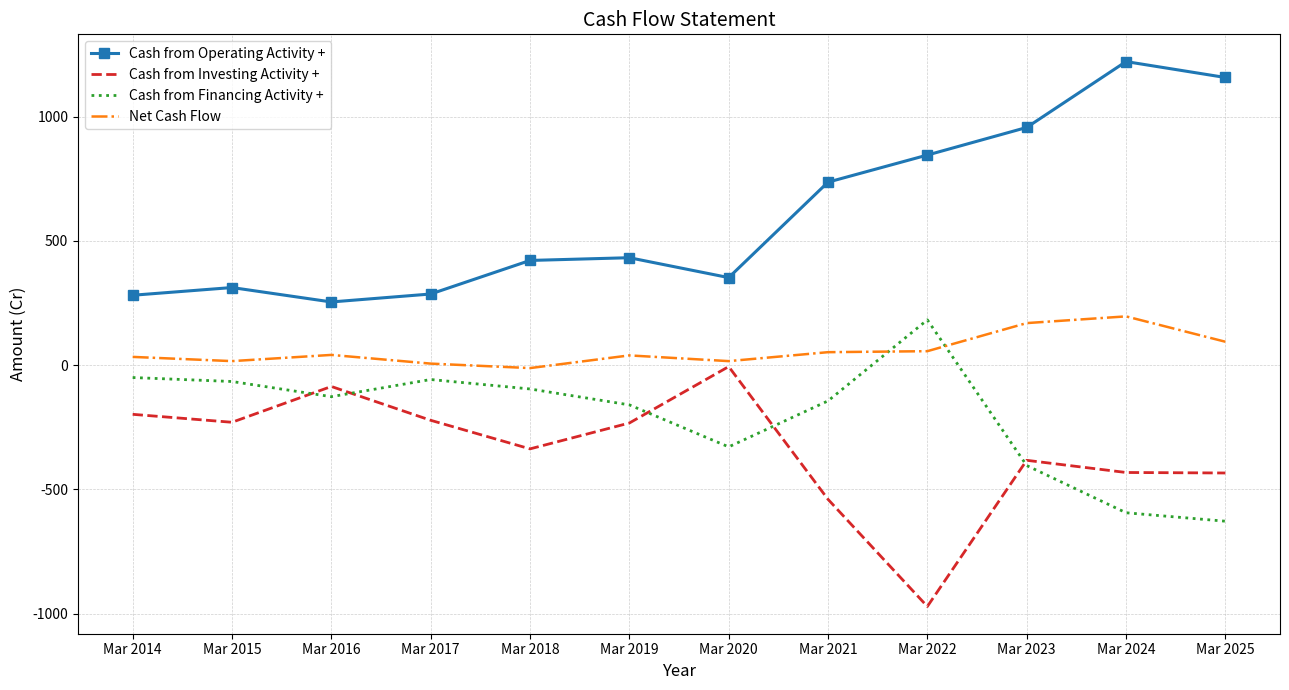

At which label is Net Cash Flow closest to 92?

Mar 2025